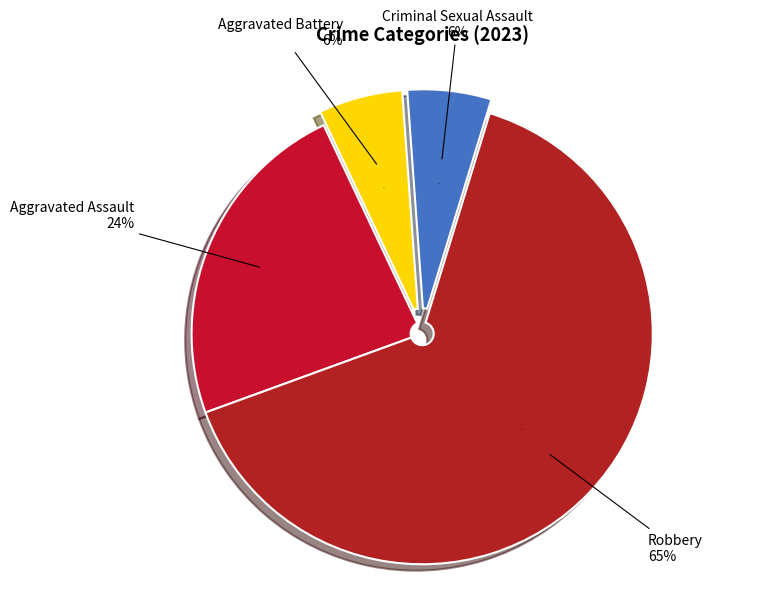

Is Aggravated Battery the majority of the pie?

No